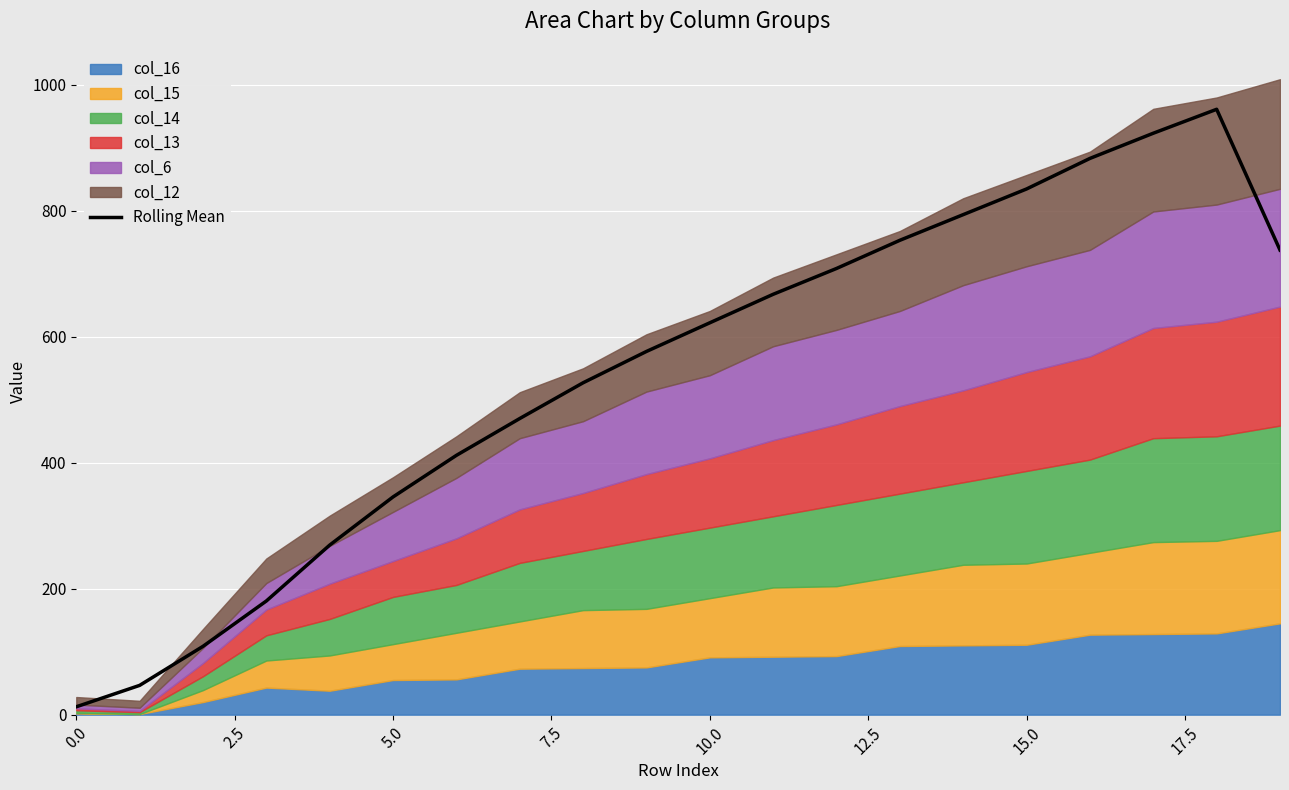

The value at 17 is 1204.7. True or false?

False